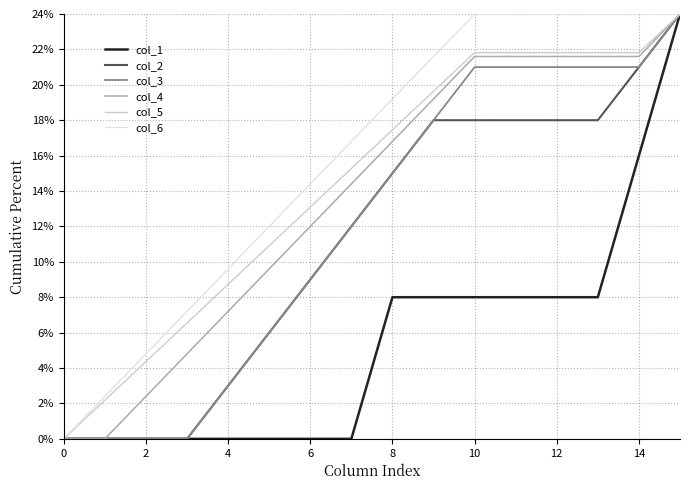

How many lines are shown in the chart?

6